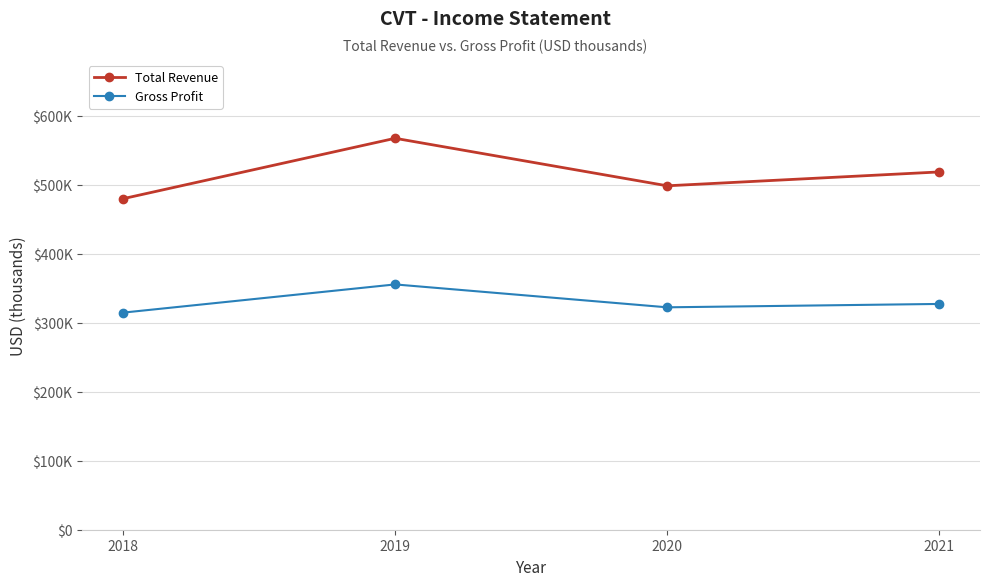

Is this an area chart (filled region under the line)?

No